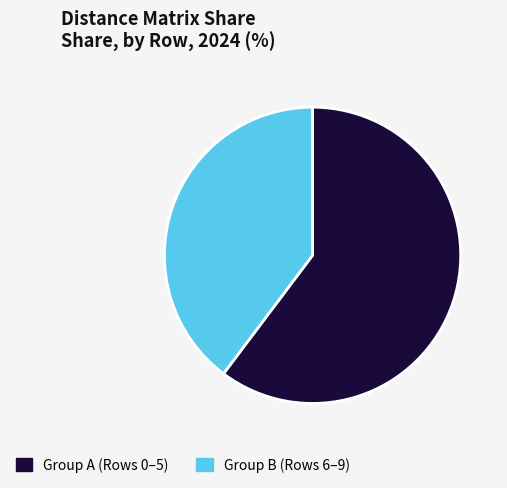

What is the smallest slice in the pie chart?

Group B (Rows 6–9)